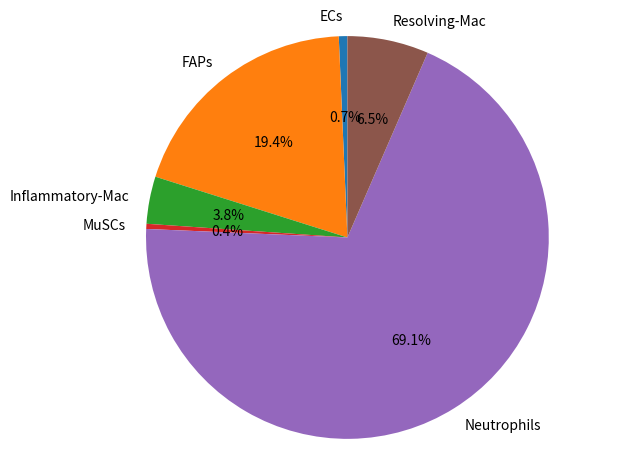

What is the largest slice in the pie chart?

Neutrophils